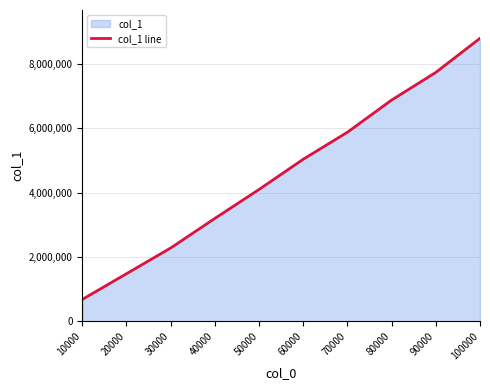

True or false: the data shows 1478606 at 20000.

True